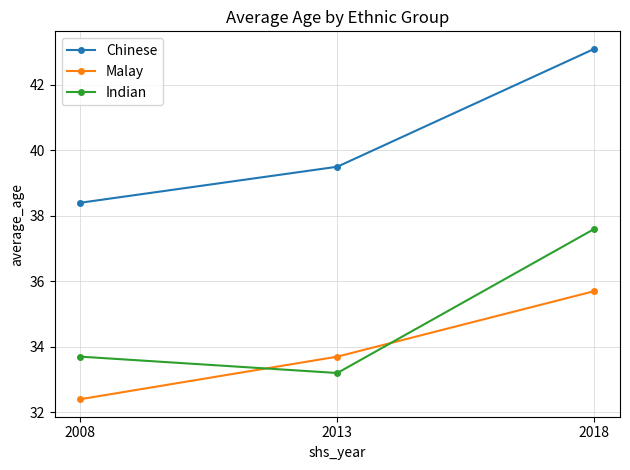

Where is Chinese nearest to the value 40?

2013